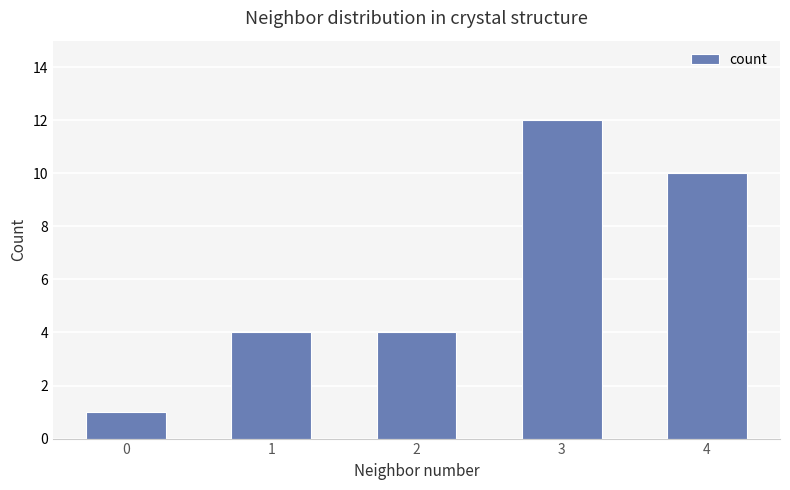

The chart shows a value of 2 at 2. True or false?

False